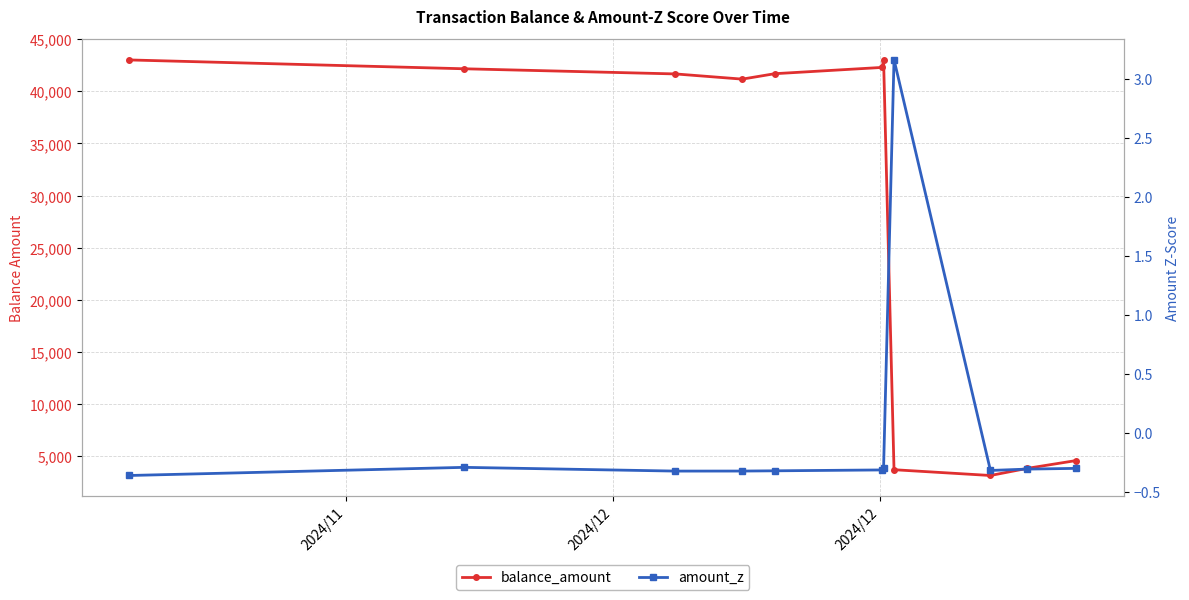

Reading left to right, list all the values displayed in this chart.

balance_amount: 43004.4	42156.9	41662.7	41165.0	41685.6	42288.7	43040.2	3705.7	3151.6	3834.1	4585.5
amount_z: -0.4	-0.3	-0.3	-0.3	-0.3	-0.3	-0.3	3.2	-0.3	-0.3	-0.3